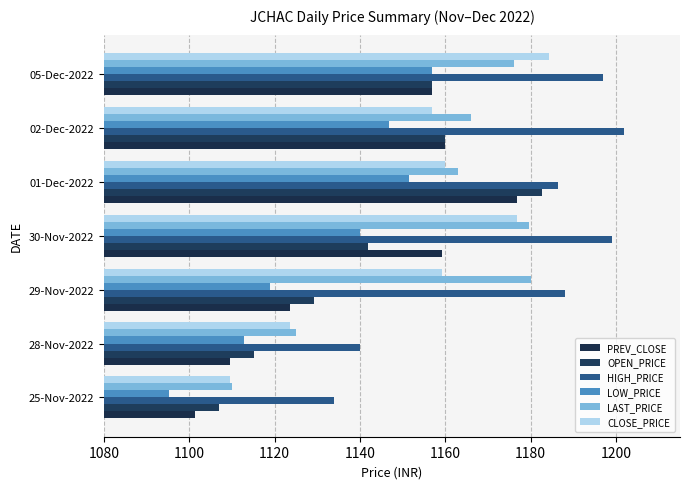

What is the smallest value displayed?

1095.2